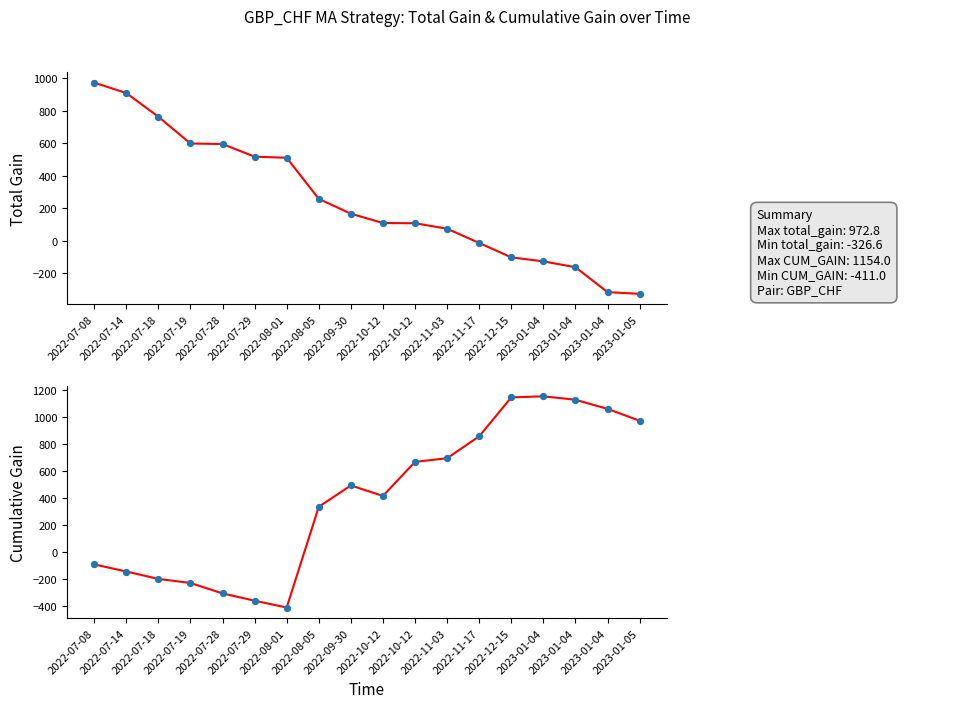

What are all the series names shown in the legend?

total_gain fit, total_gain, CUM_GAIN fit, CUM_GAIN